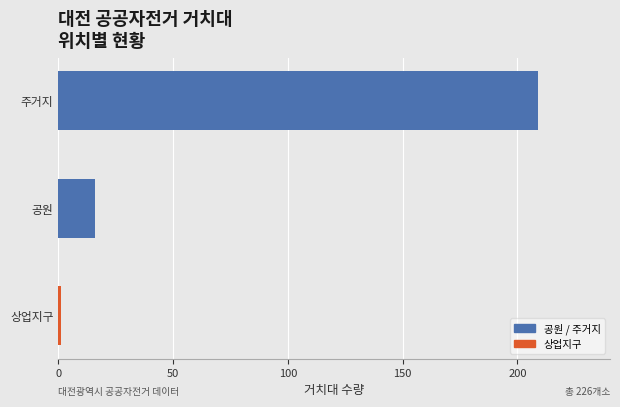

Reading bottom to top, what are all the values shown in this chart?

1	16	209